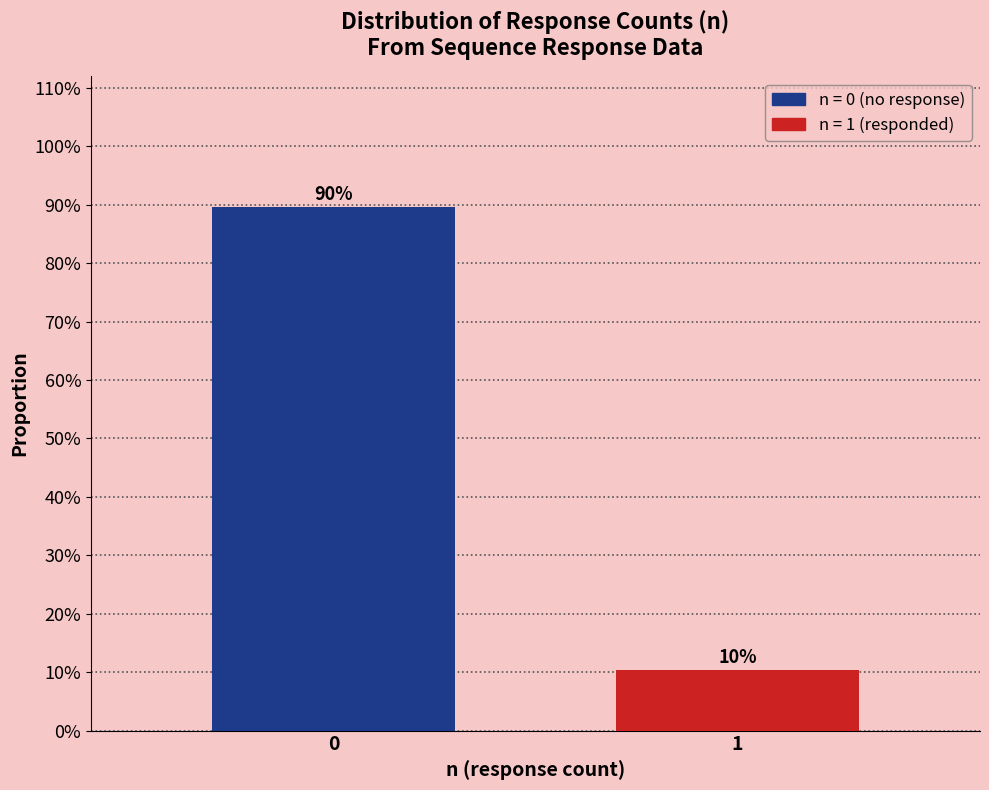

Does the chart contain any negative values?

No